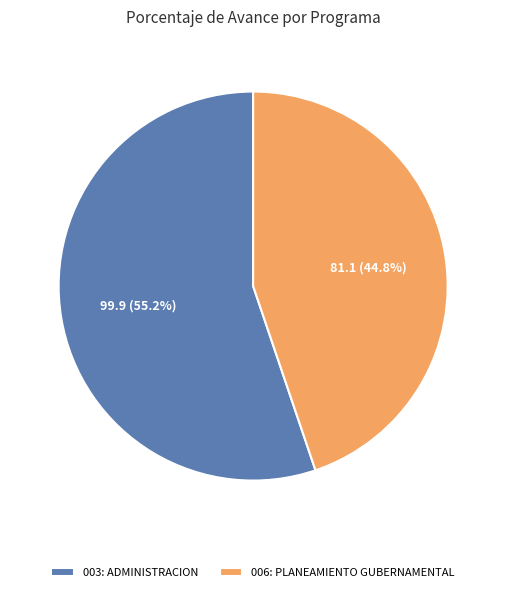

Does 006: PLANEAMIENTO GUBERNAMENTAL represent more than half of the total?

No